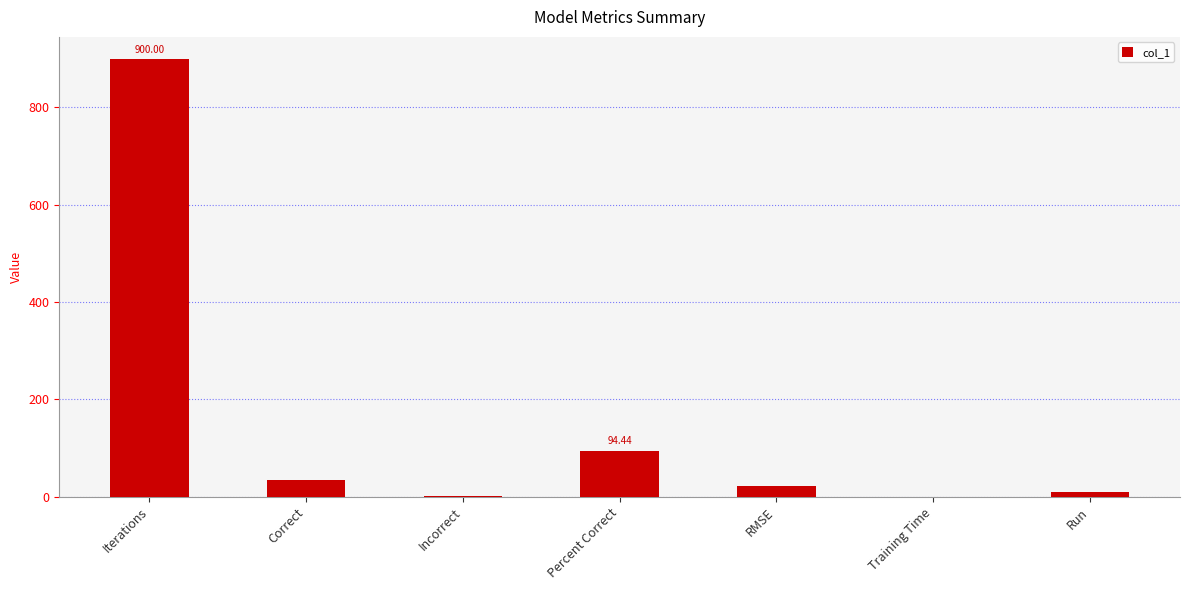

What is the sum of the values at Training Time and Correct?

34.0